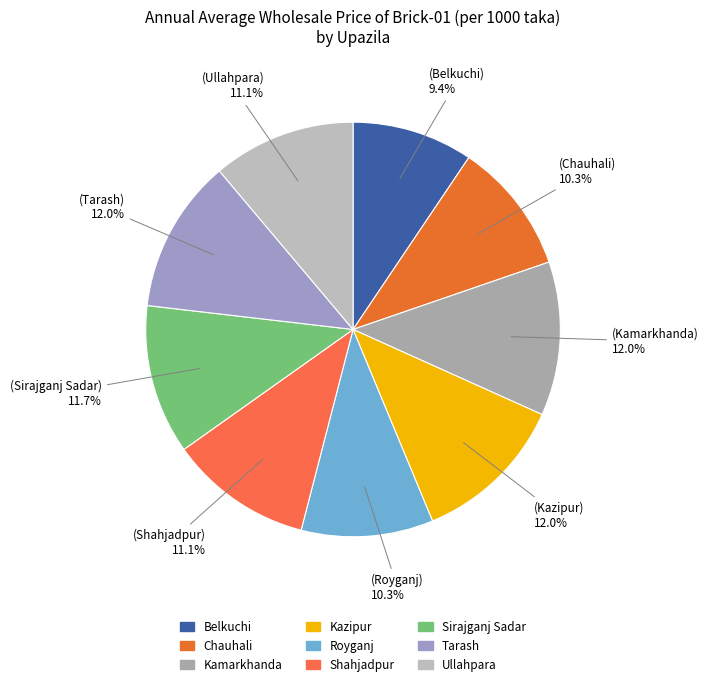

Which slice is the largest?

Kamarkhanda